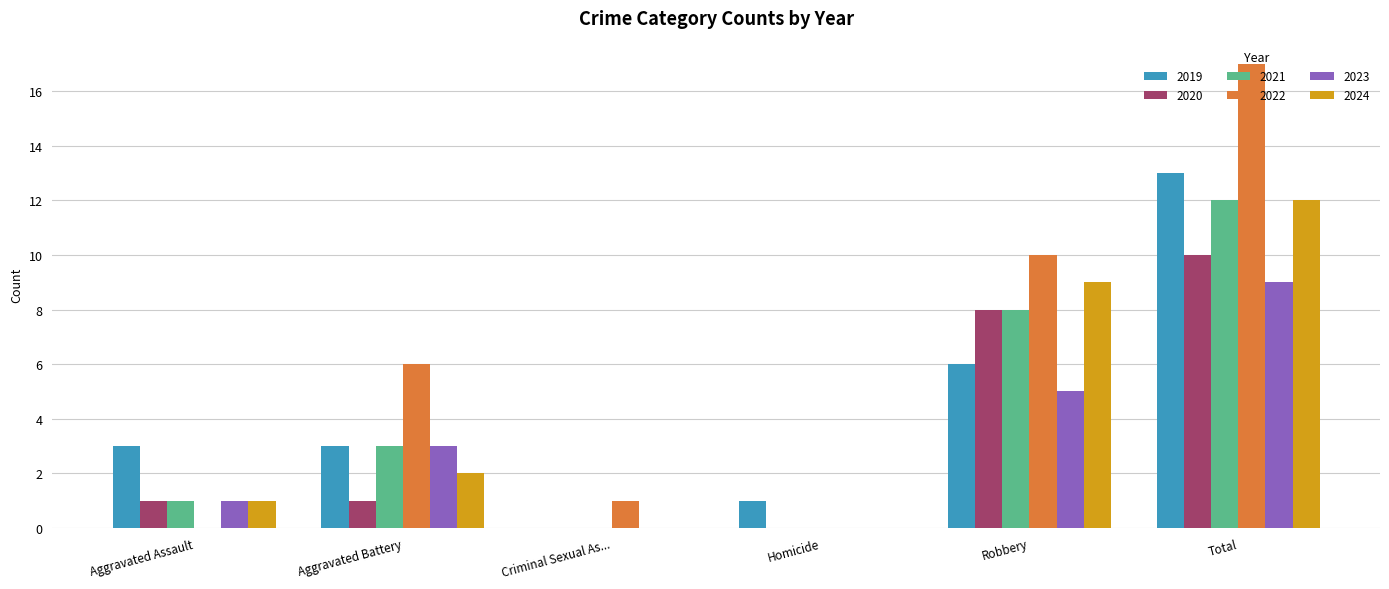

What is the sum of all 2021 values?

24